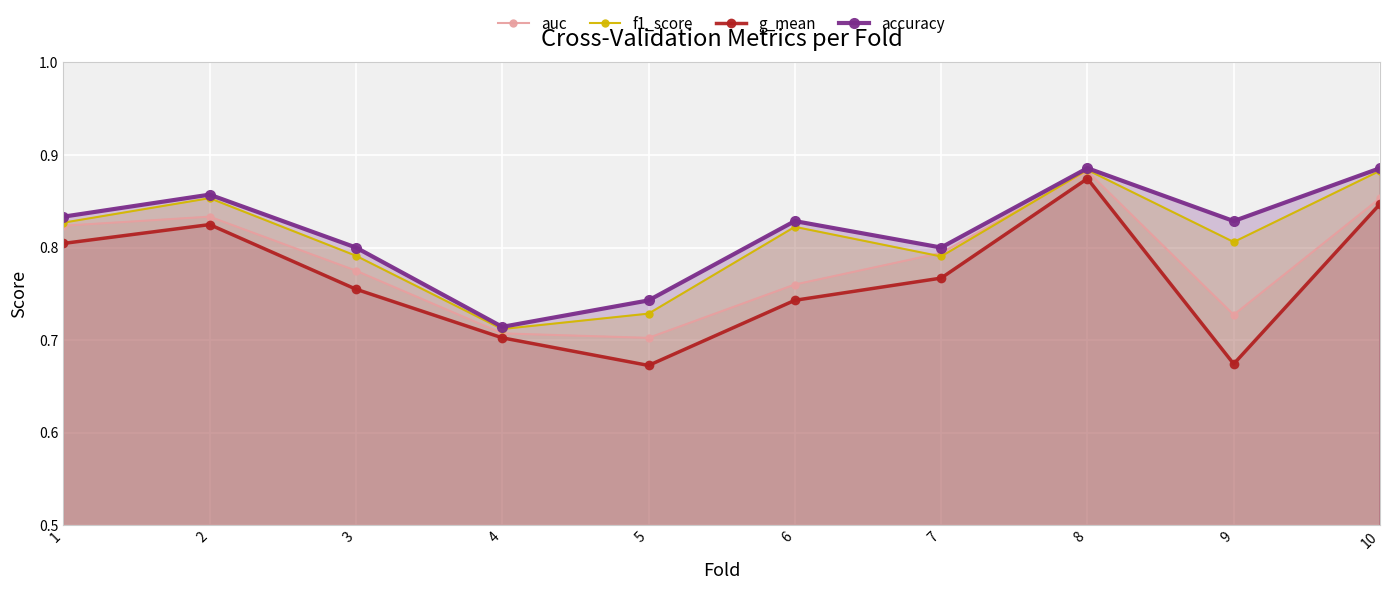

What is the value of the g_mean point at the 5th from the left?

0.7